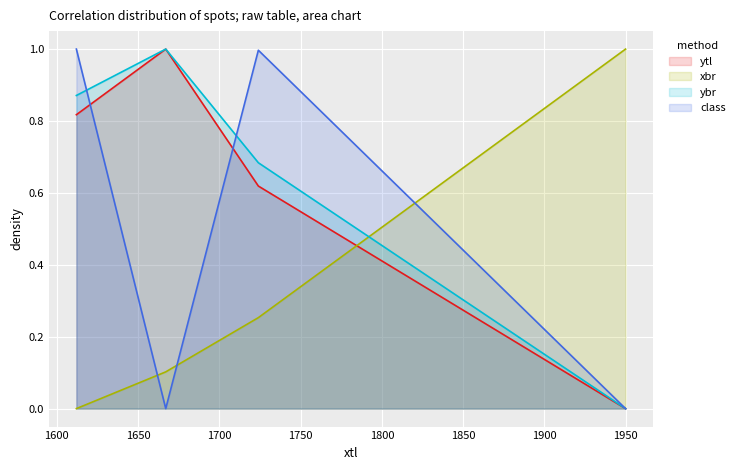

Reading left to right, list all the values displayed in this chart.

ytl: 0.8	1.0	0.6	0.0
xbr: 0.0	0.1	0.3	1.0
ybr: 0.9	1.0	0.7	0.0
class: 1.0	0.0	1.0	0.0